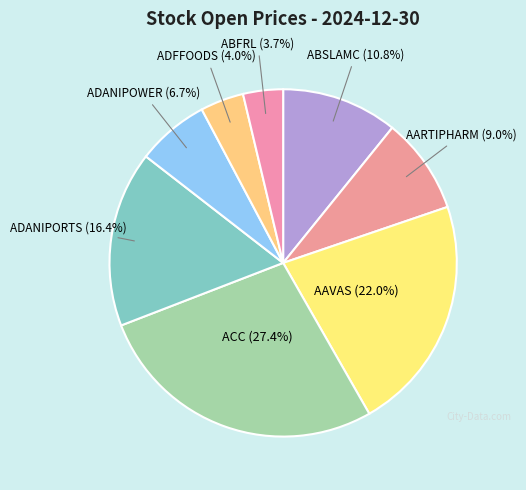

How many segments does this pie chart have?

8